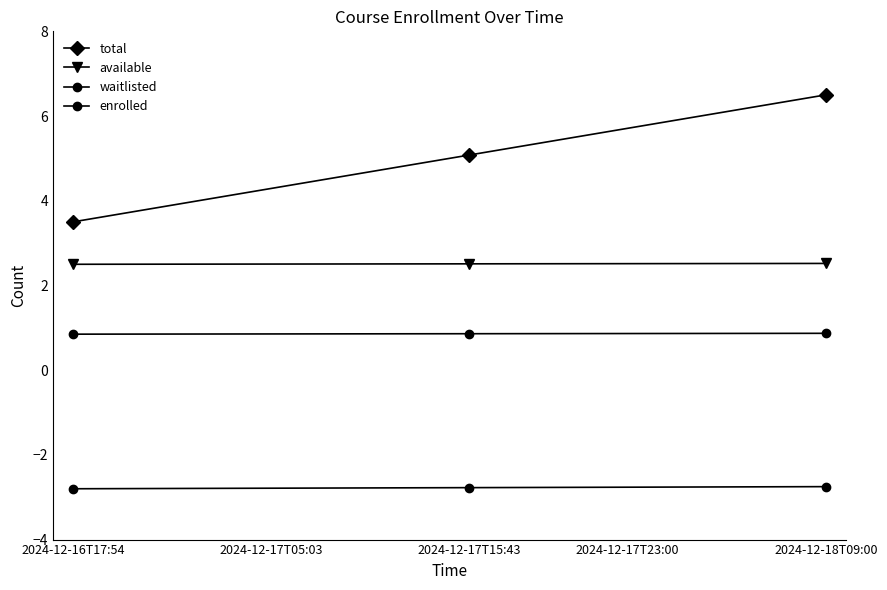

True or false: waitlisted and total intersect in this chart.

False